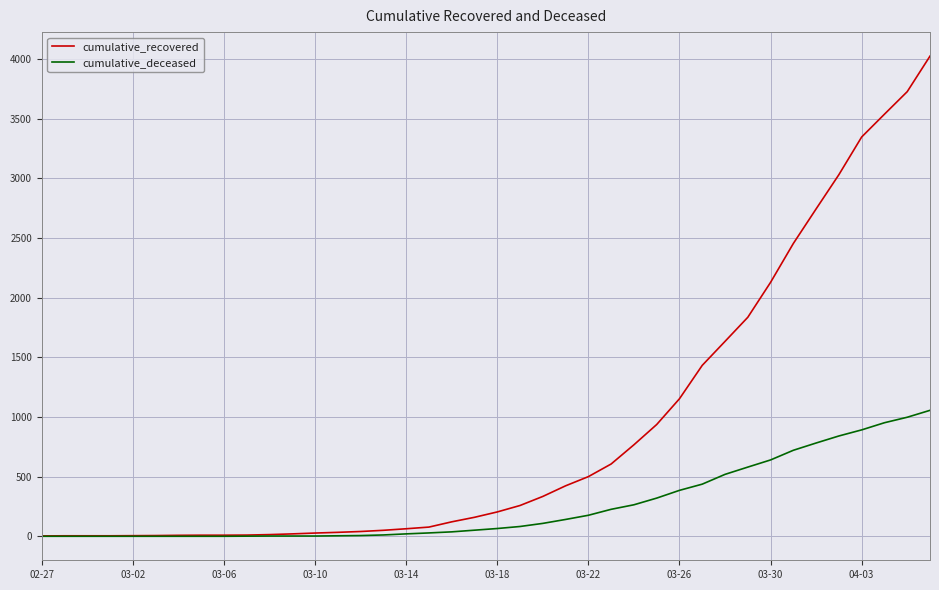

Rank the series by their maximum value, from highest to lowest.

cumulative_recovered, cumulative_deceased